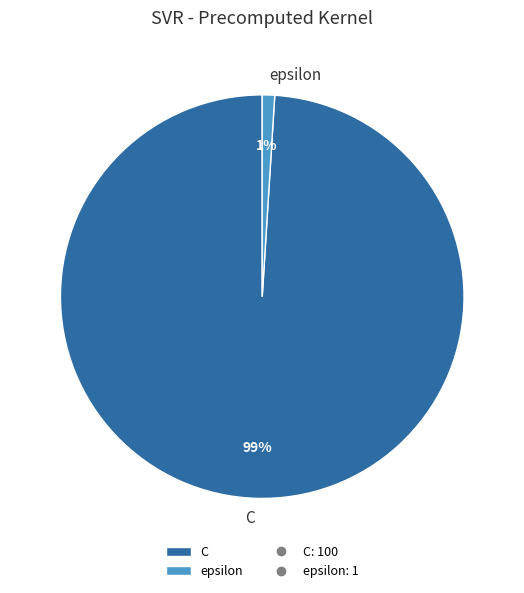

How many segments does this pie chart have?

2